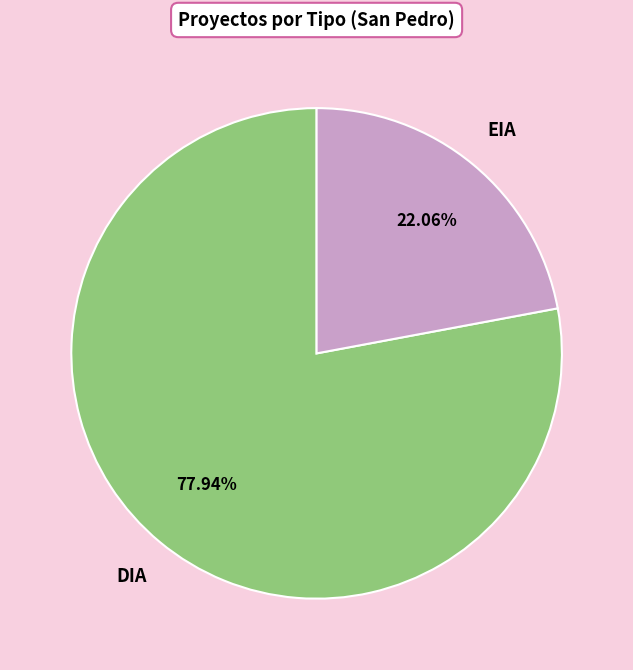

Is there any slice that represents more than half of the pie?

Yes